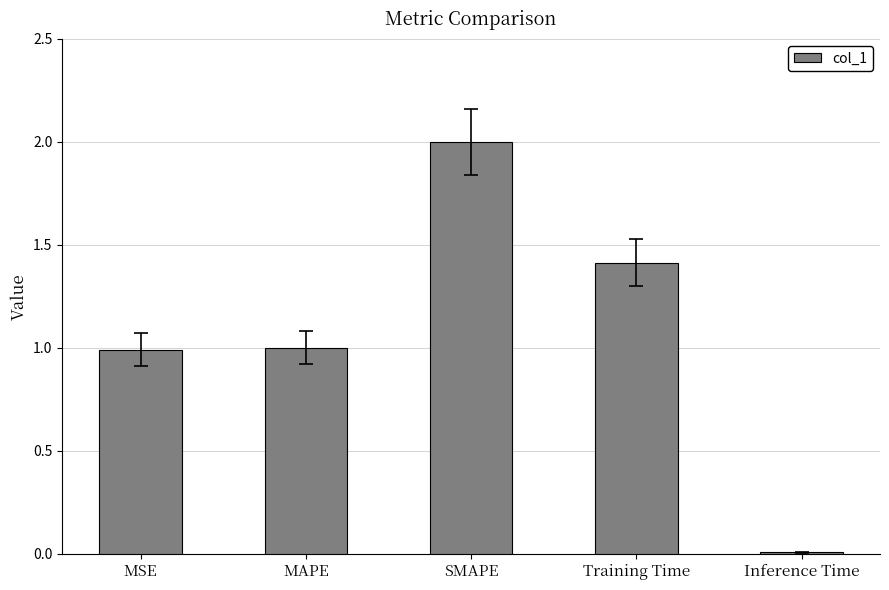

Which label corresponds to the largest value in the chart?

SMAPE